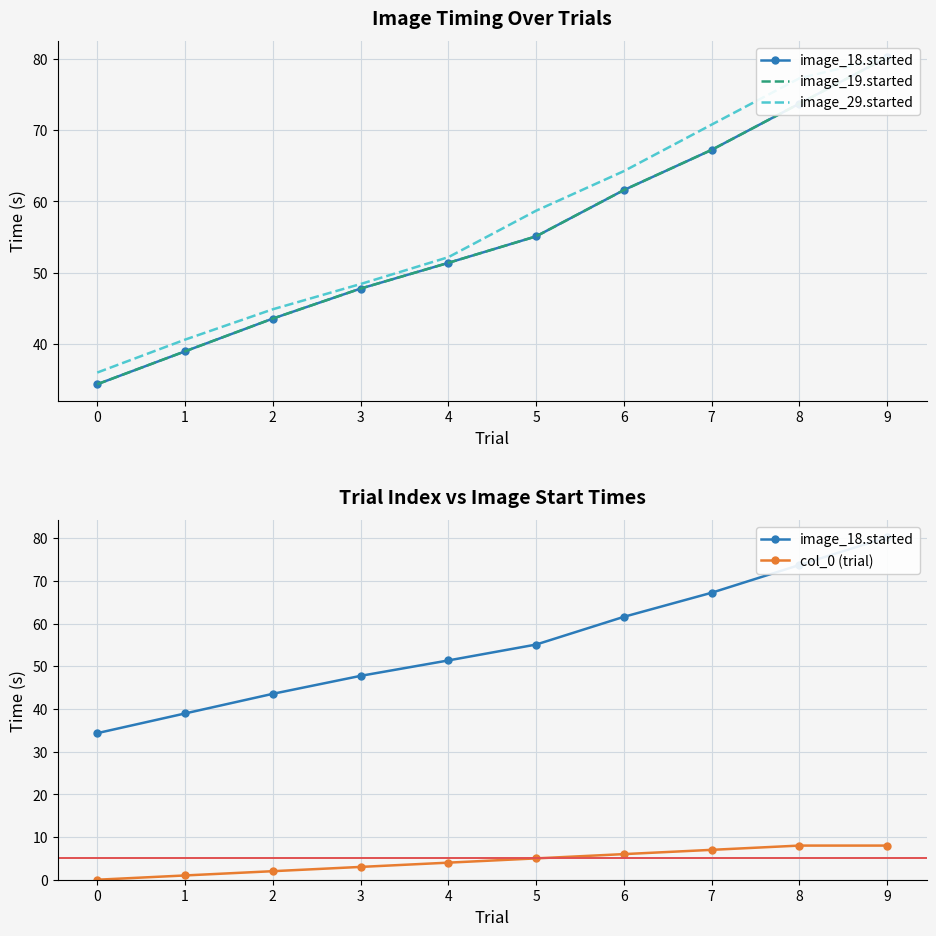

Which has a higher value, 1 or 6?

6